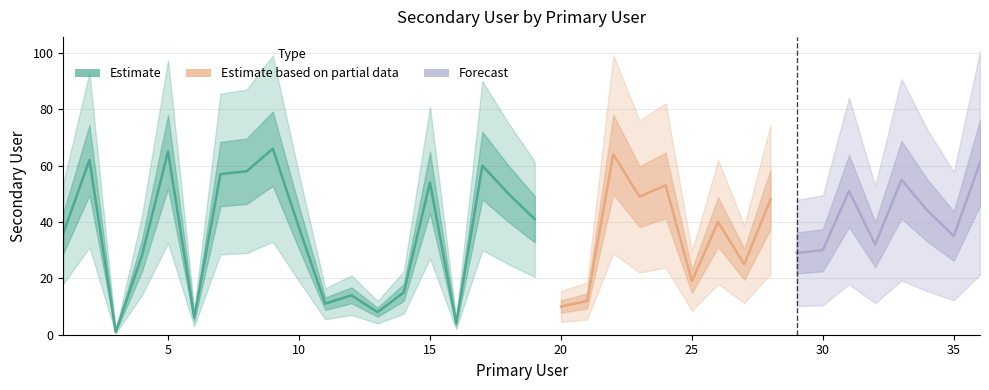

True or false: there are more than 1 points higher than both neighbors.

True